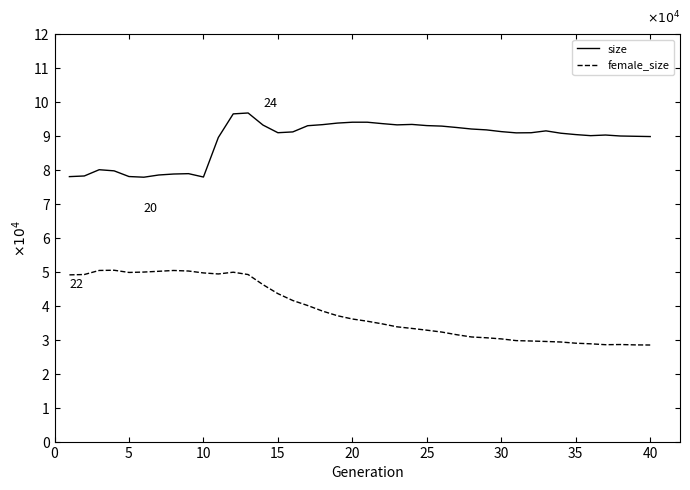

What is the minimum value for size?

7.8